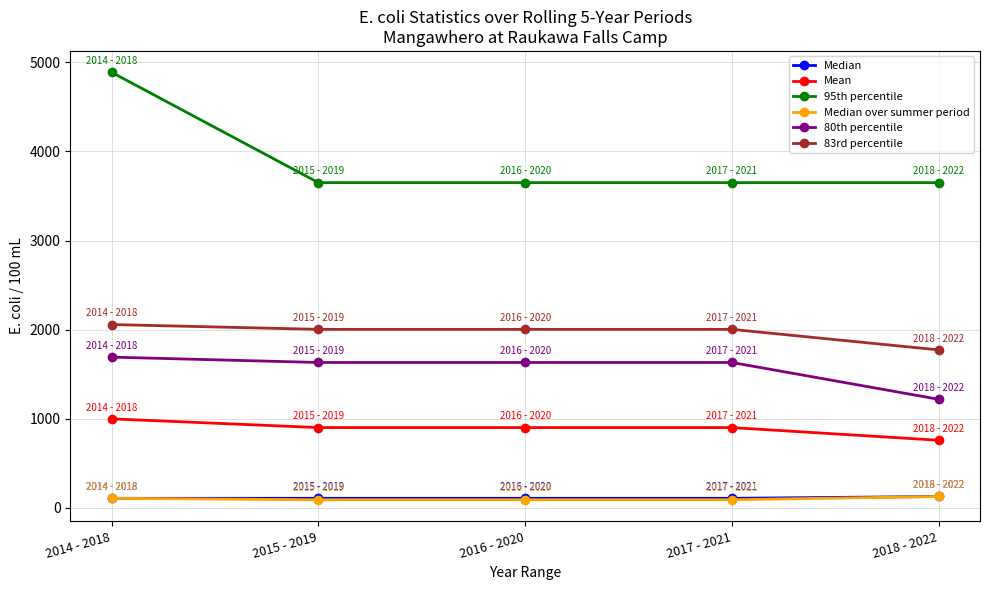

What value does the 83rd percentile series have at 2017 - 2021?

2002.1